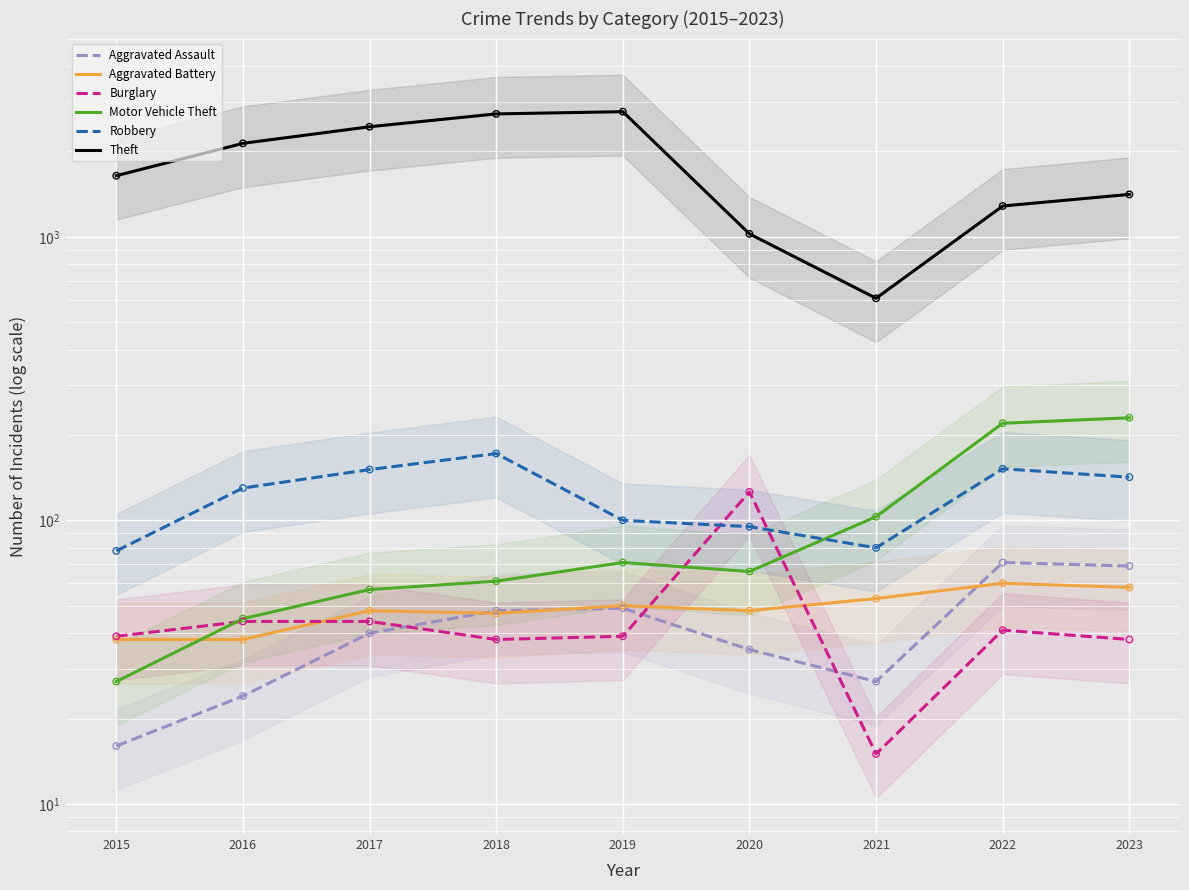

What is the total value across all series at 2019?

3071